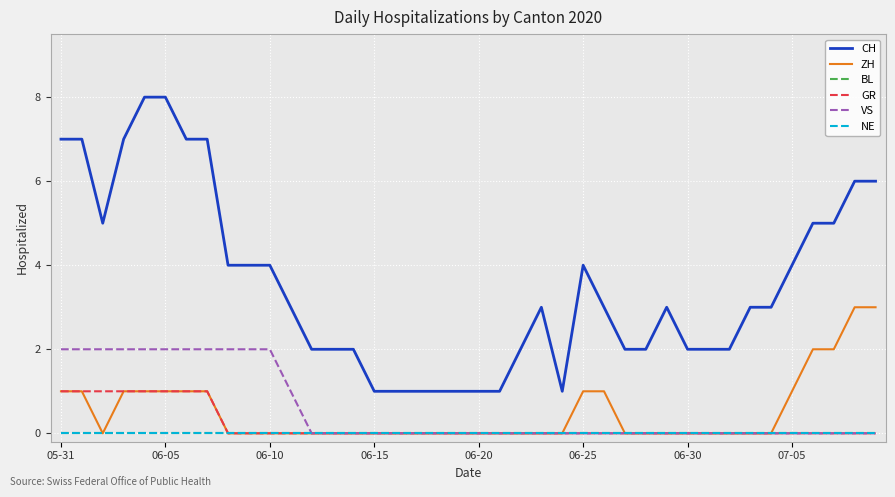

Count the CH values in the range 2 to 5.

23